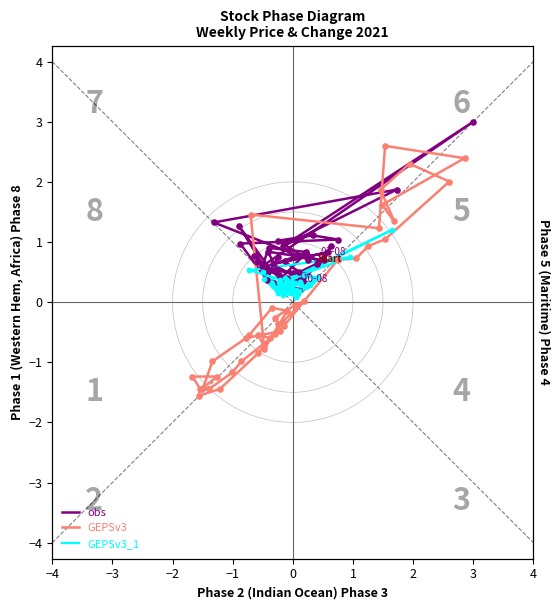

Which series has the largest Y range (max minus min)?

GEPSv3